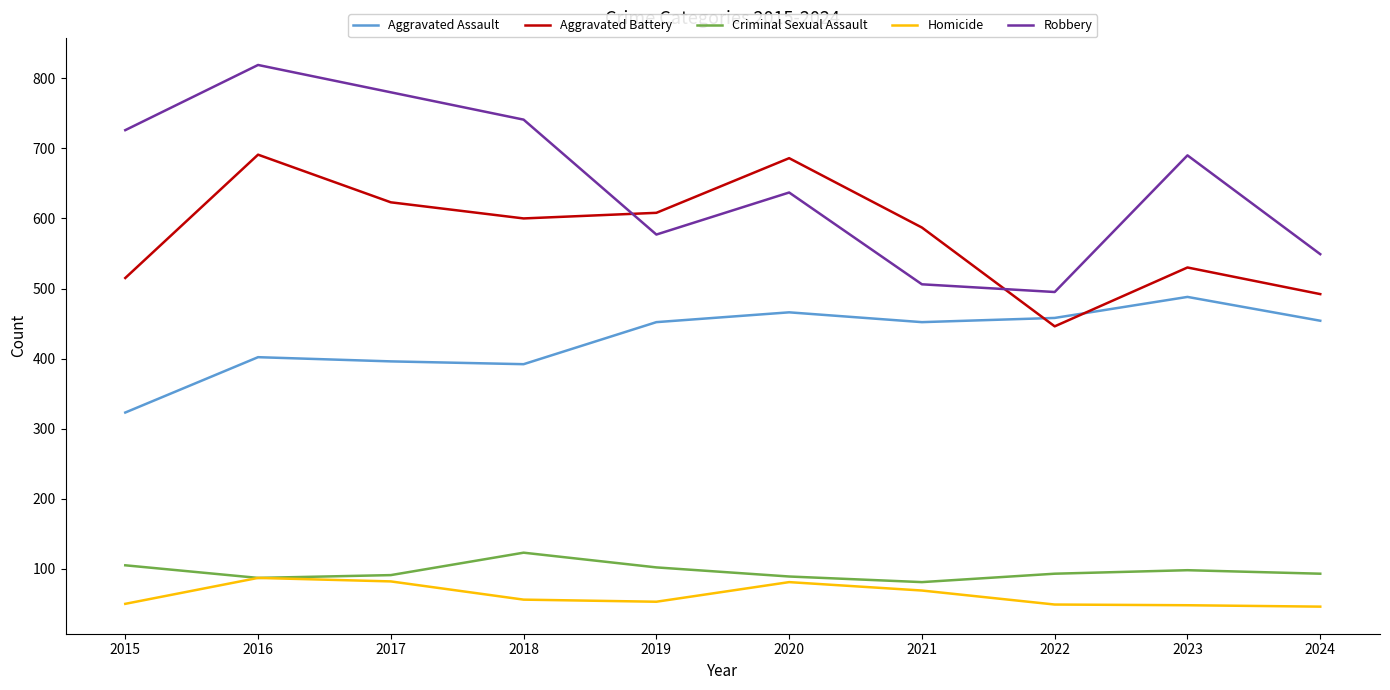

Which series has the widest spread of values?

Robbery